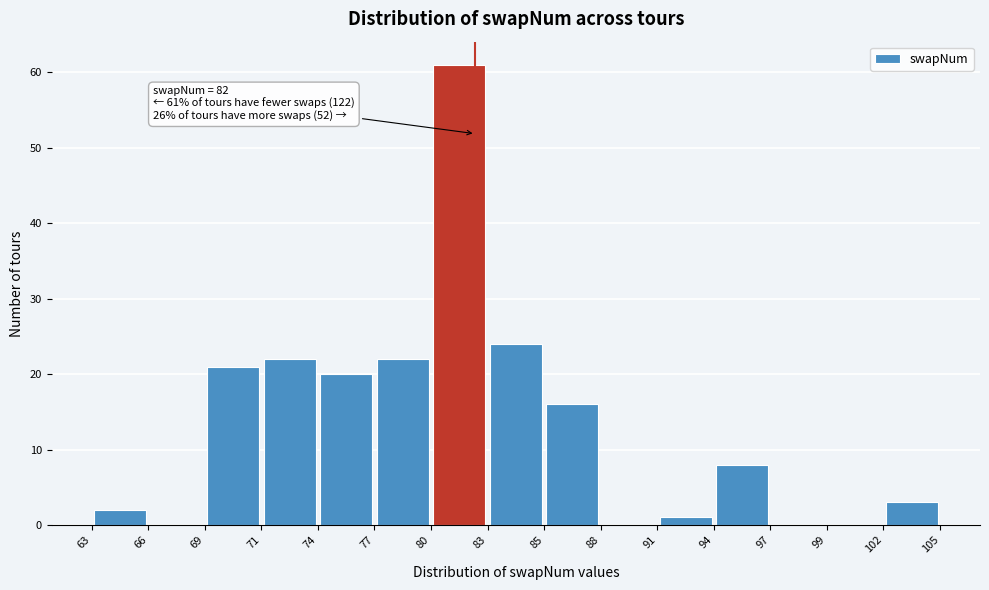

Which range on the x-axis has the tallest bar?

80 to 83